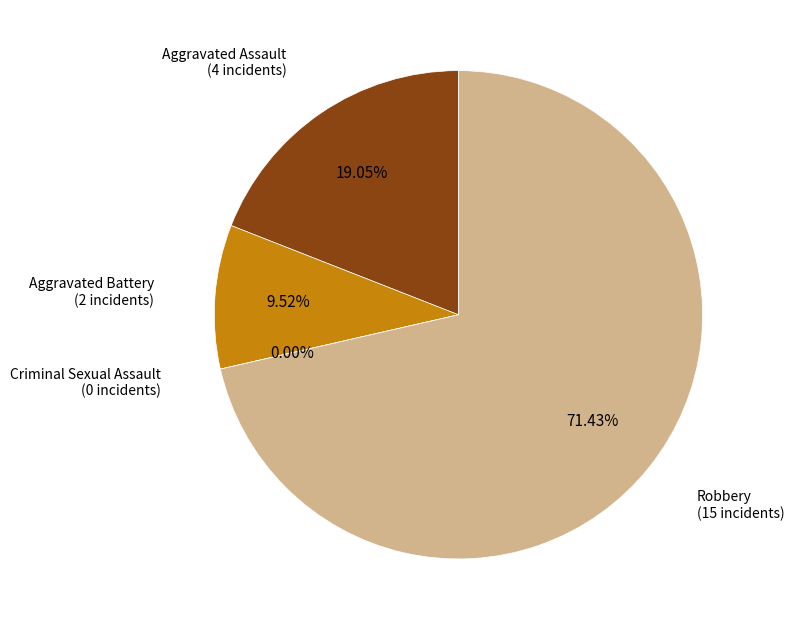

To the nearest percent, what is the difference between the largest and smallest slice percentages?

71%